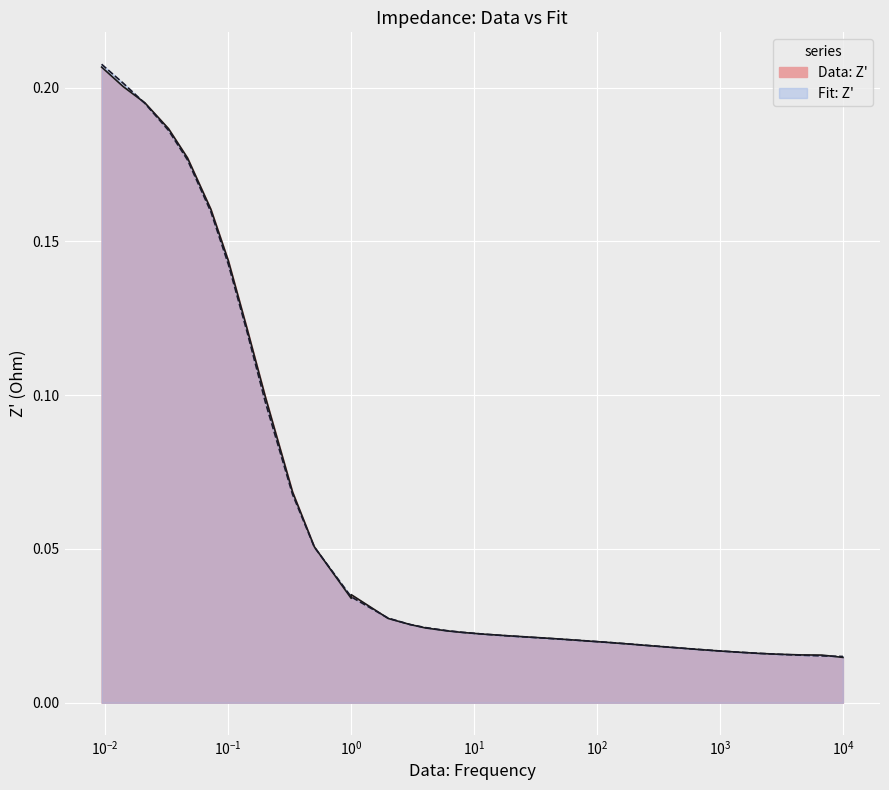

Which series has the largest range (max minus min)?

Fit: Z'